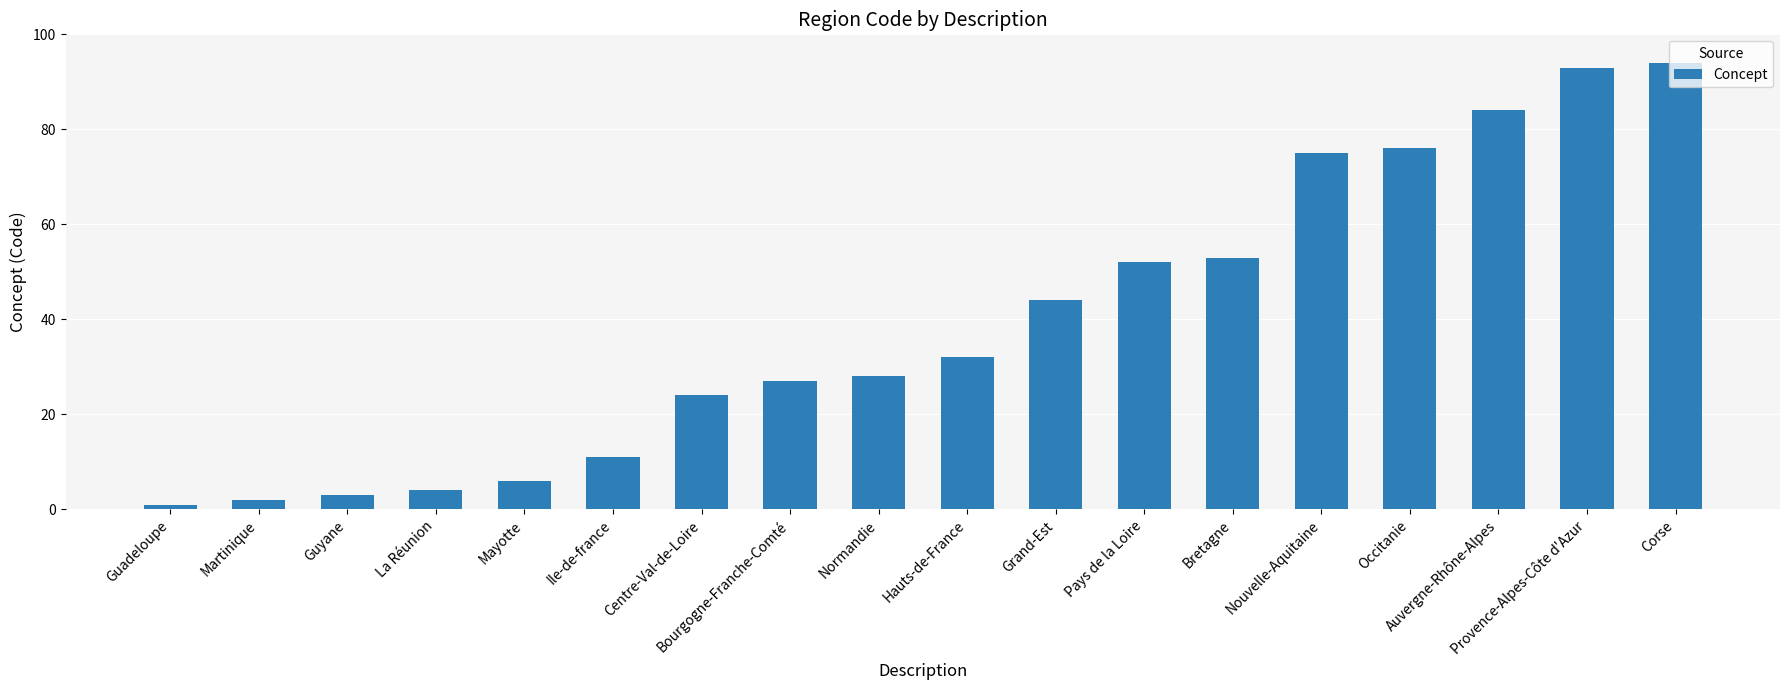

What is the difference between the second highest and second lowest values?

91